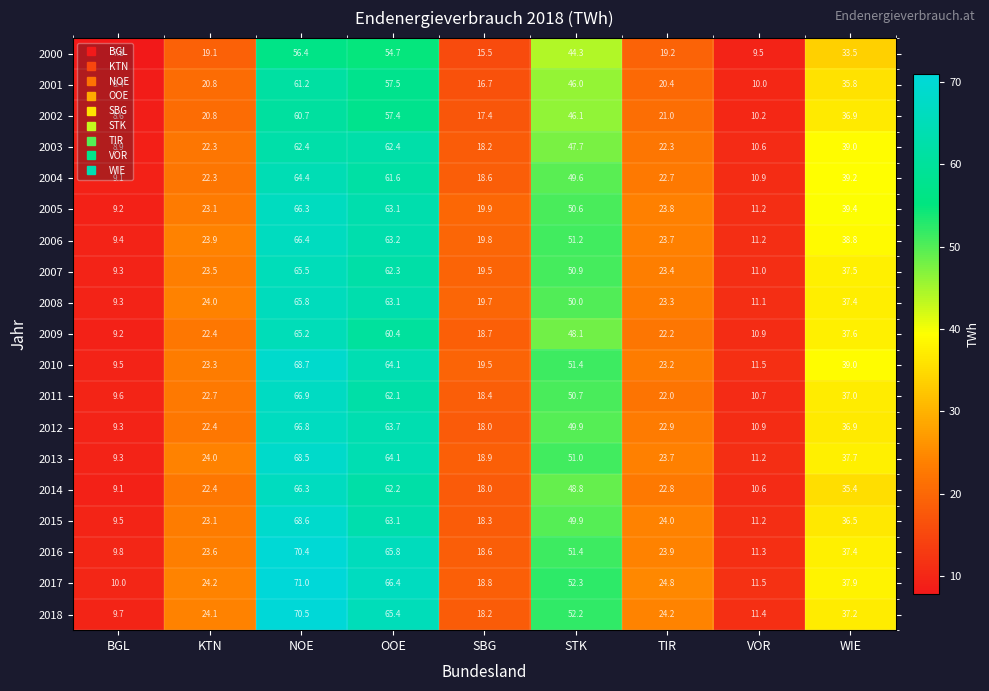

List the labels in order of 2000 value, smallest first.

BGL, VOR, SBG, KTN, TIR, WIE, STK, OOE, NOE